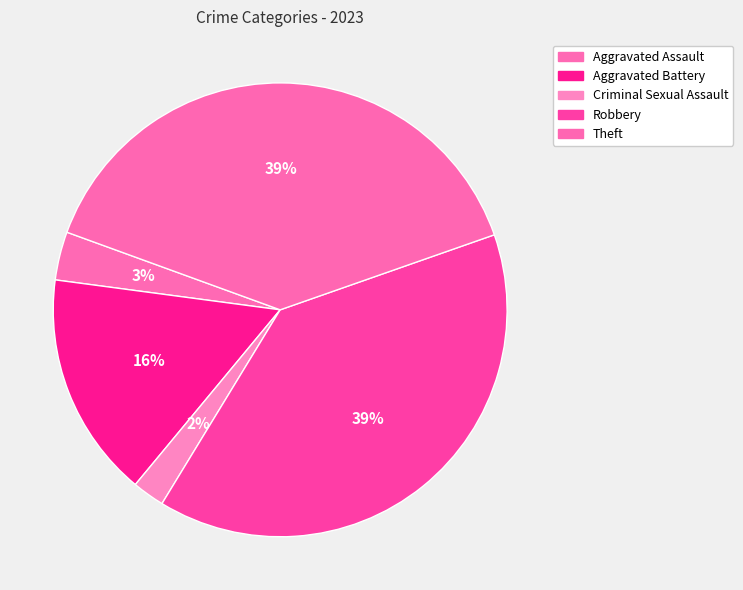

What is the change in value from Aggravated Assault to Criminal Sexual Assault?

-1